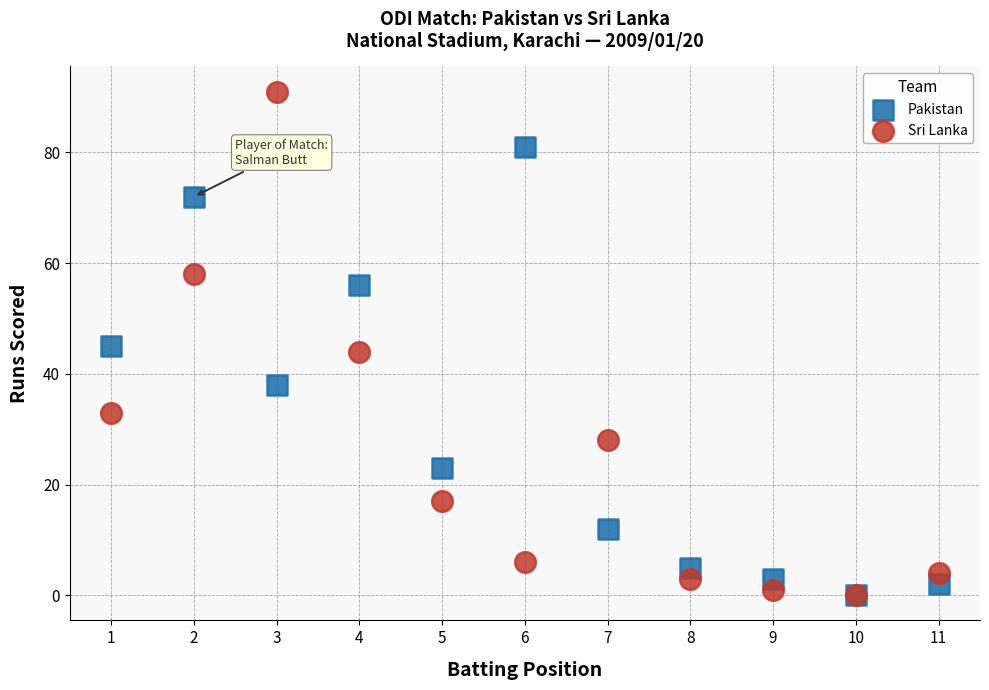

What are all the series names shown in the legend?

Pakistan, Sri Lanka